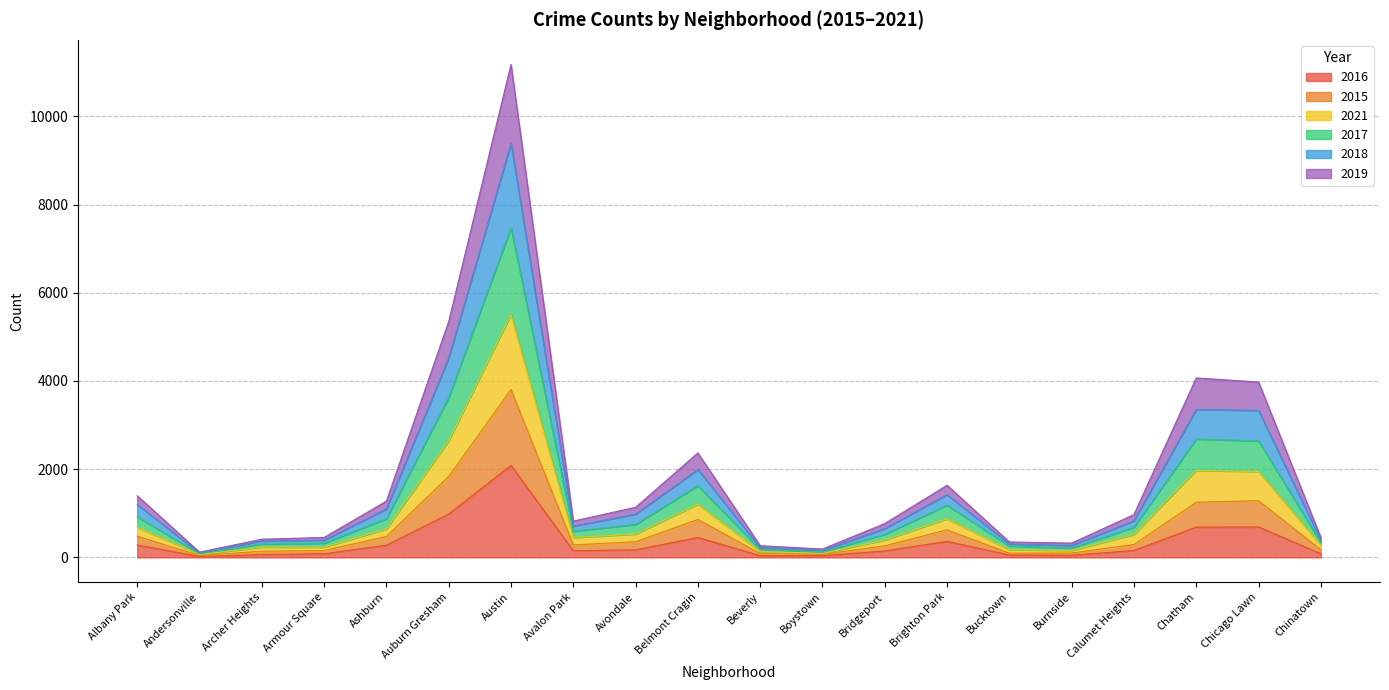

At which label does 2016 reach its peak?

Austin